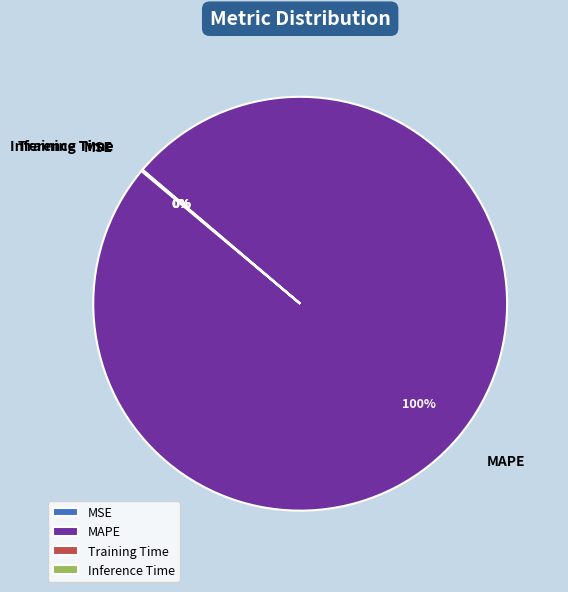

What is the largest slice in the pie chart?

MAPE